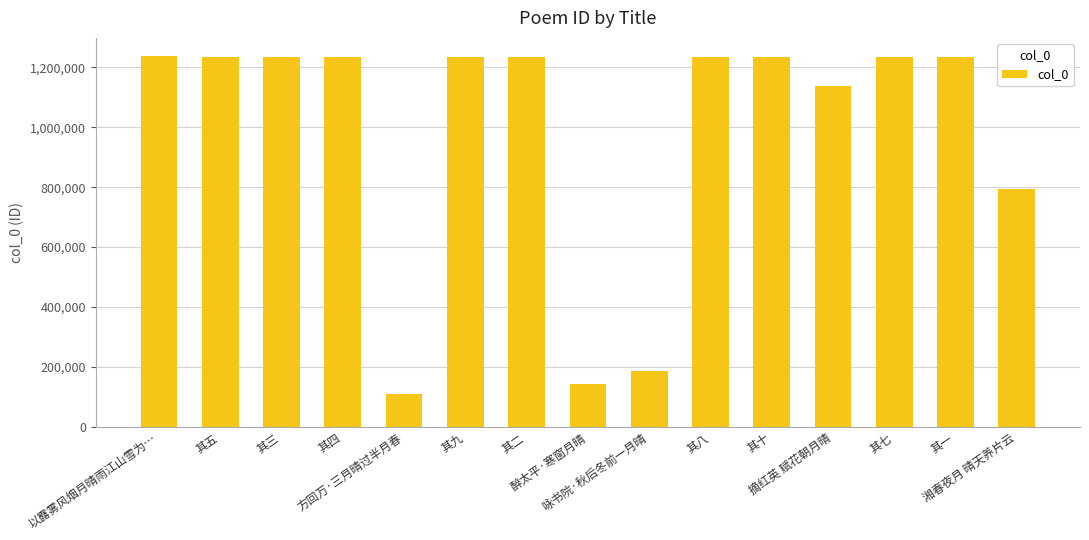

The value at 其一 is 1233190. True or false?

True